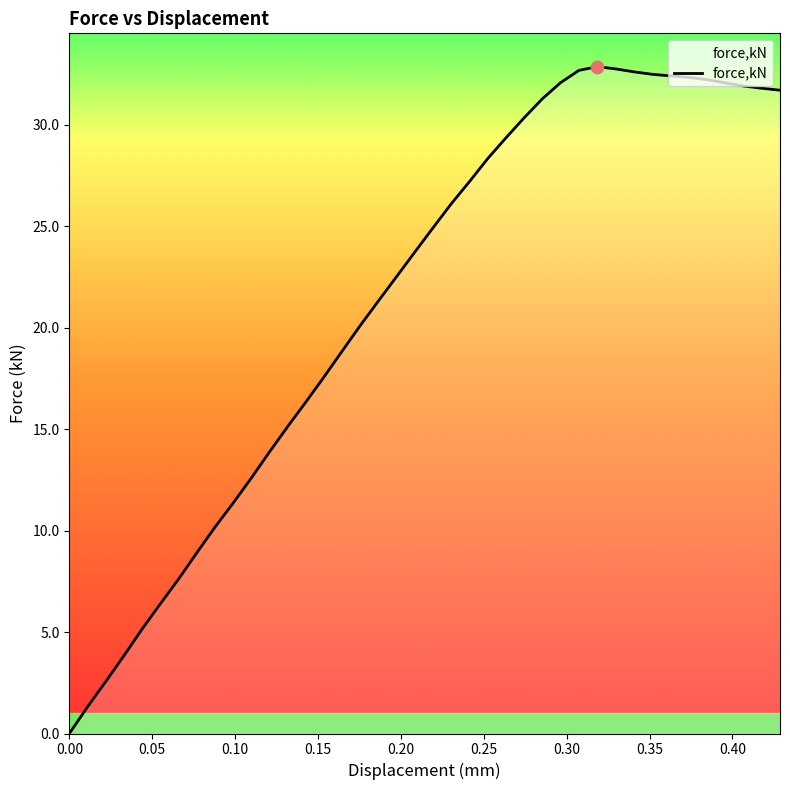

What is the difference between the maximum and minimum values?

32.9